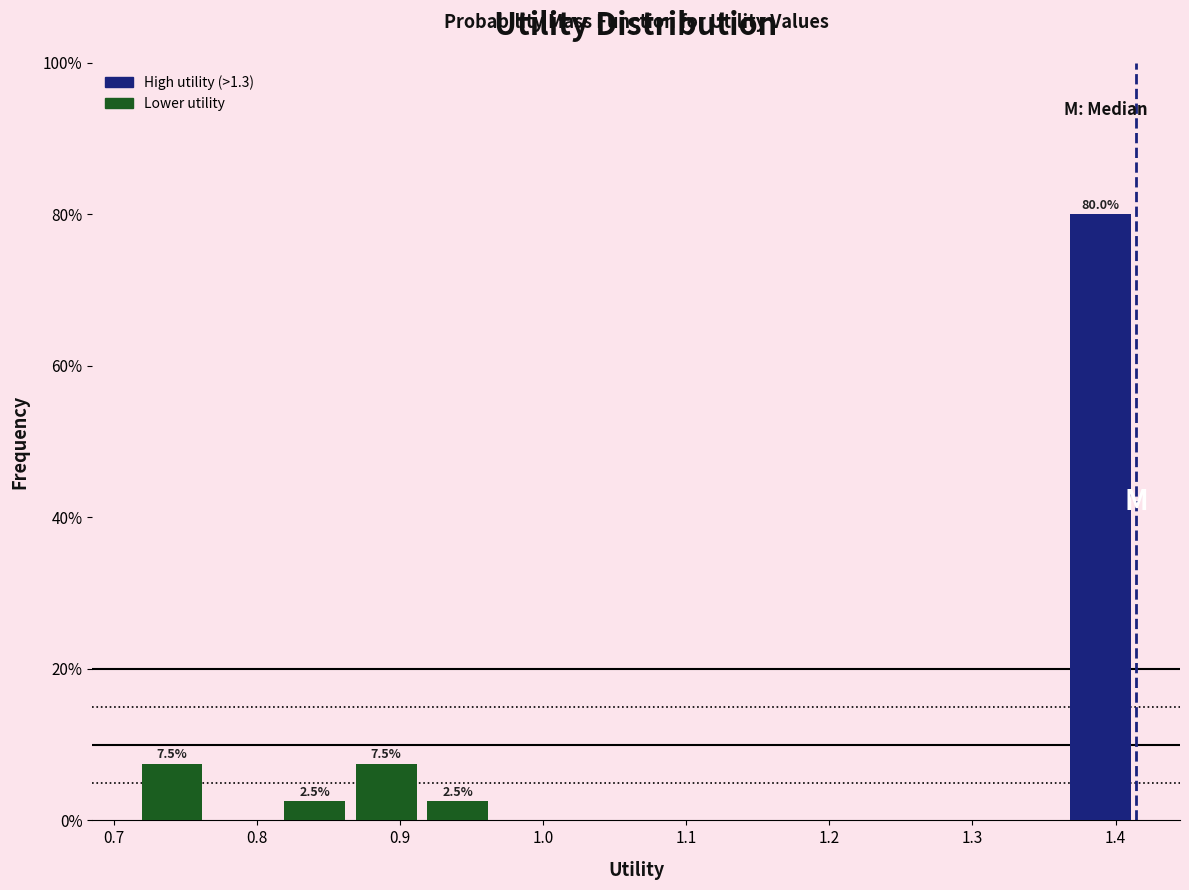

Which range on the x-axis has the tallest bar?

1.36 to 1.41